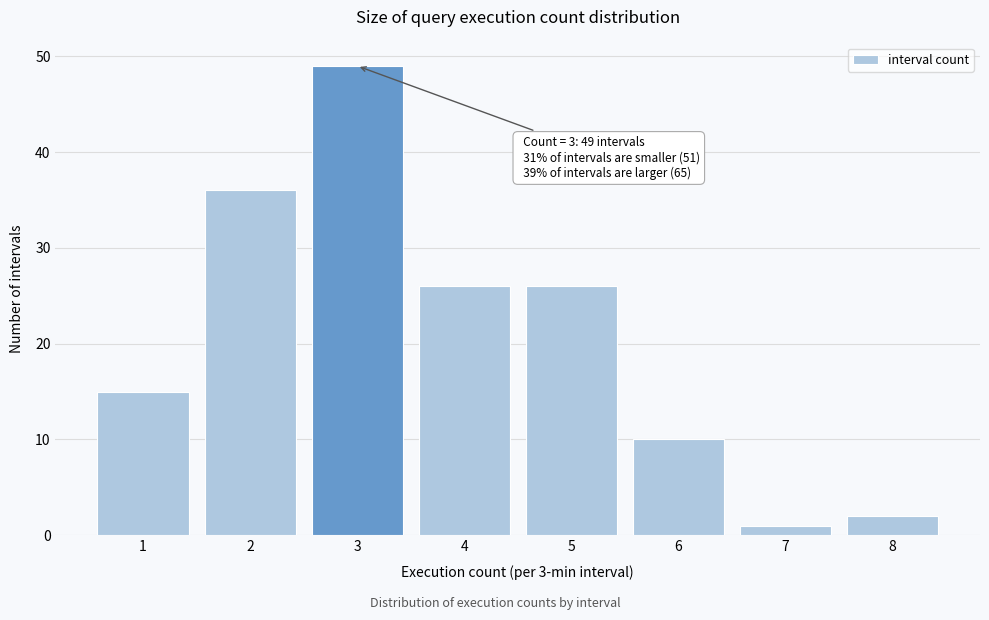

Reading right to left, transcribe all the data shown in this chart.

8=2	7=1	6=10	5=26	4=26	3=49	2=36	1=15